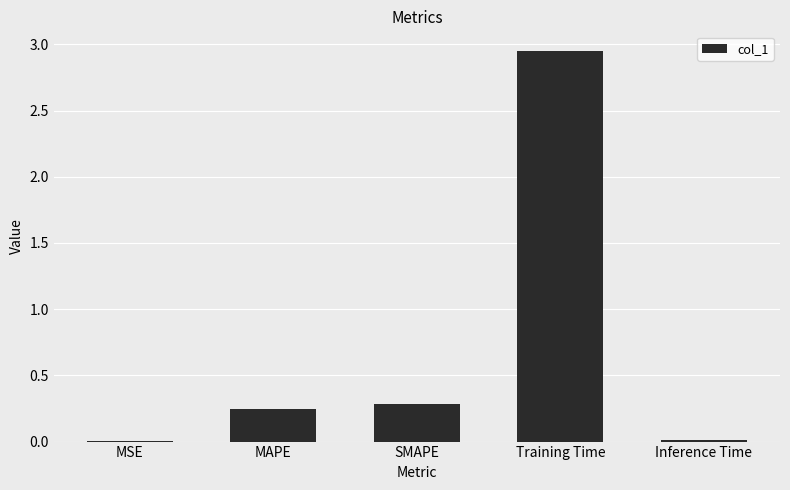

Count the number of categories in the chart.

5